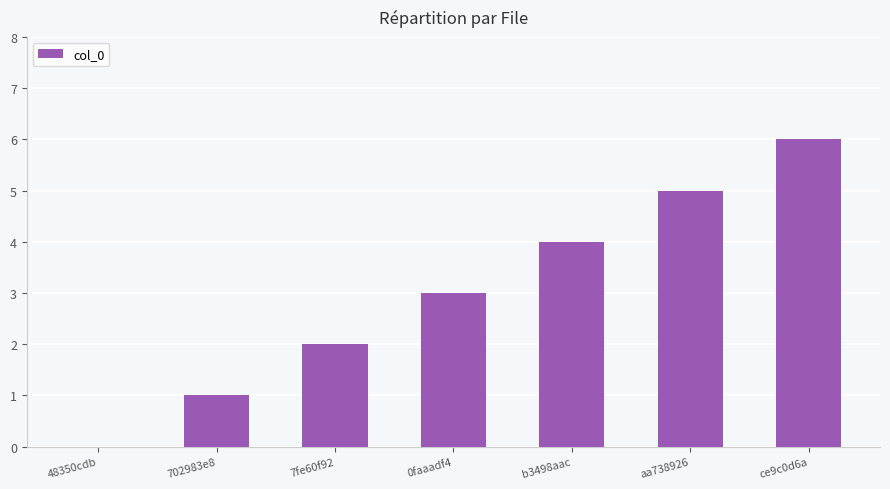

Does the chart contain stacked bars?

No